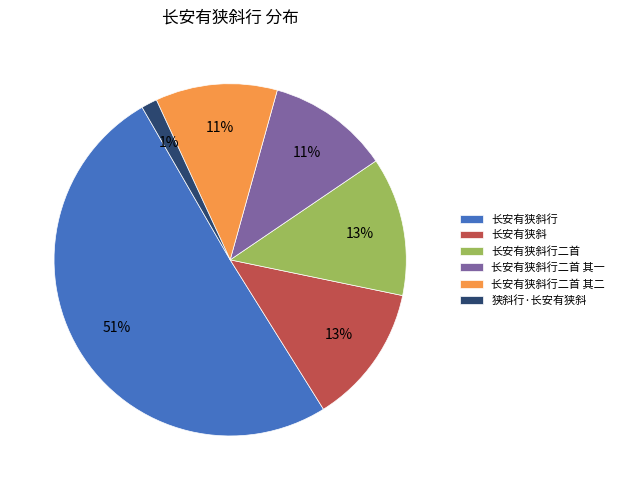

Which category accounts for the majority?

长安有狭斜行